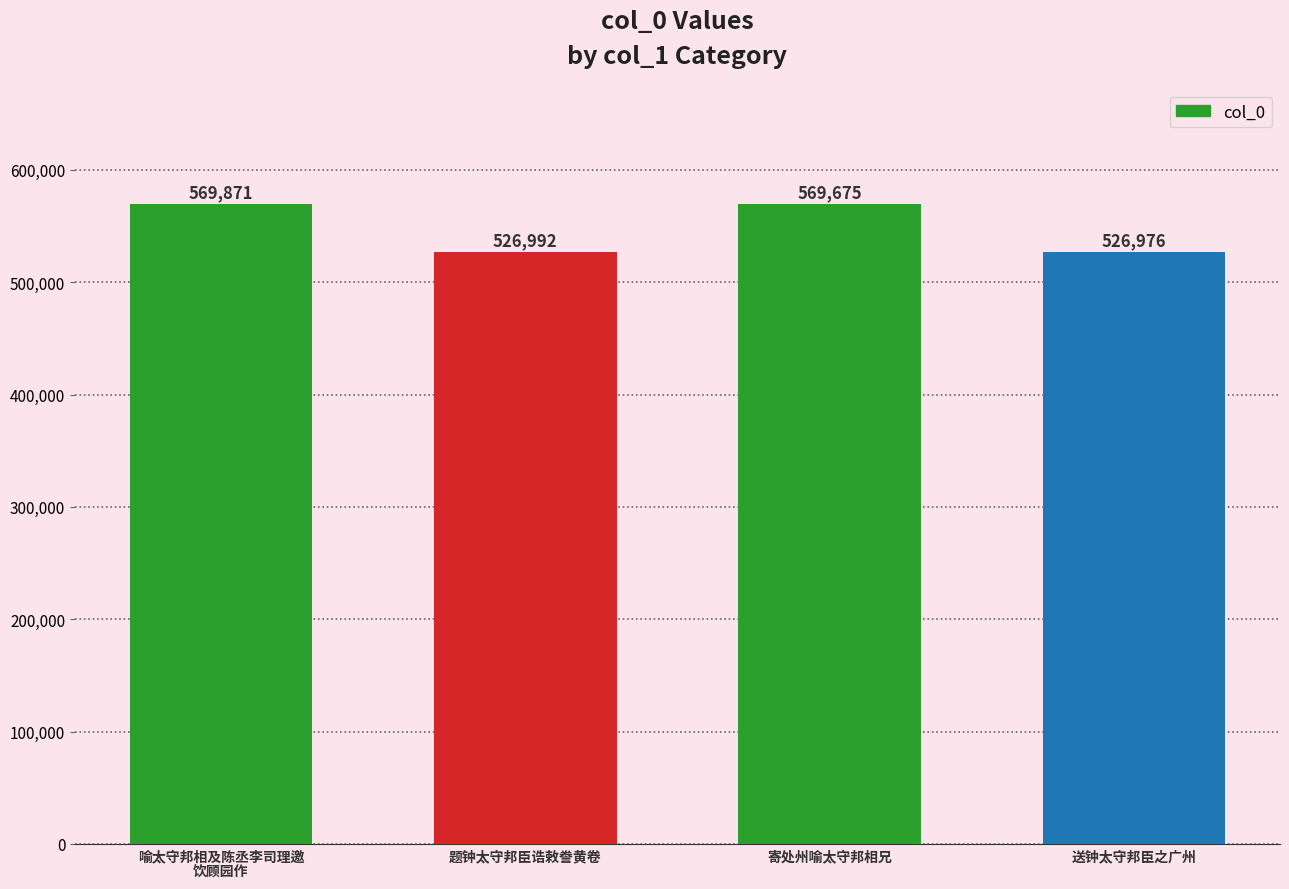

What is the difference between the maximum and second lowest values?

42879